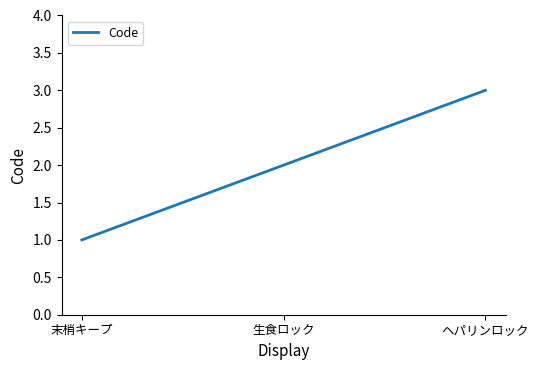

At which category does the chart reach its minimum across all series?

末梢キープ